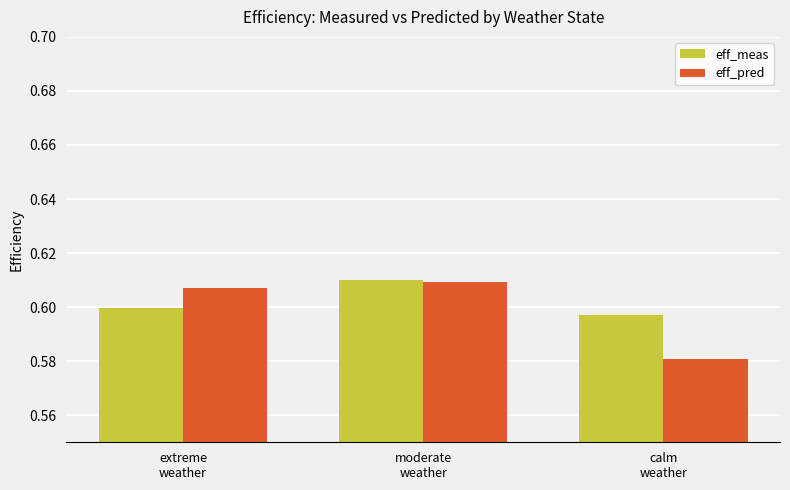

Which category has the lowest value across all series?

calm
weather